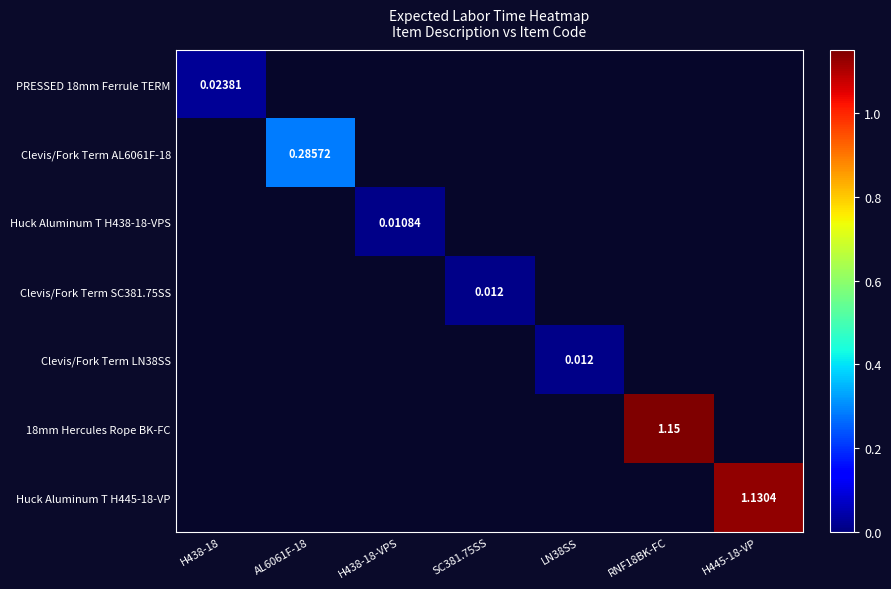

List the series in order of their peak value, lowest first.

Huck Aluminum T H438-18-VPS, Clevis/Fork Term SC381.75SS, Clevis/Fork Term LN38SS, PRESSED 18mm Ferrule TERM, Clevis/Fork Term AL6061F-18, Huck Aluminum T H445-18-VP, 18mm Hercules Rope BK-FC